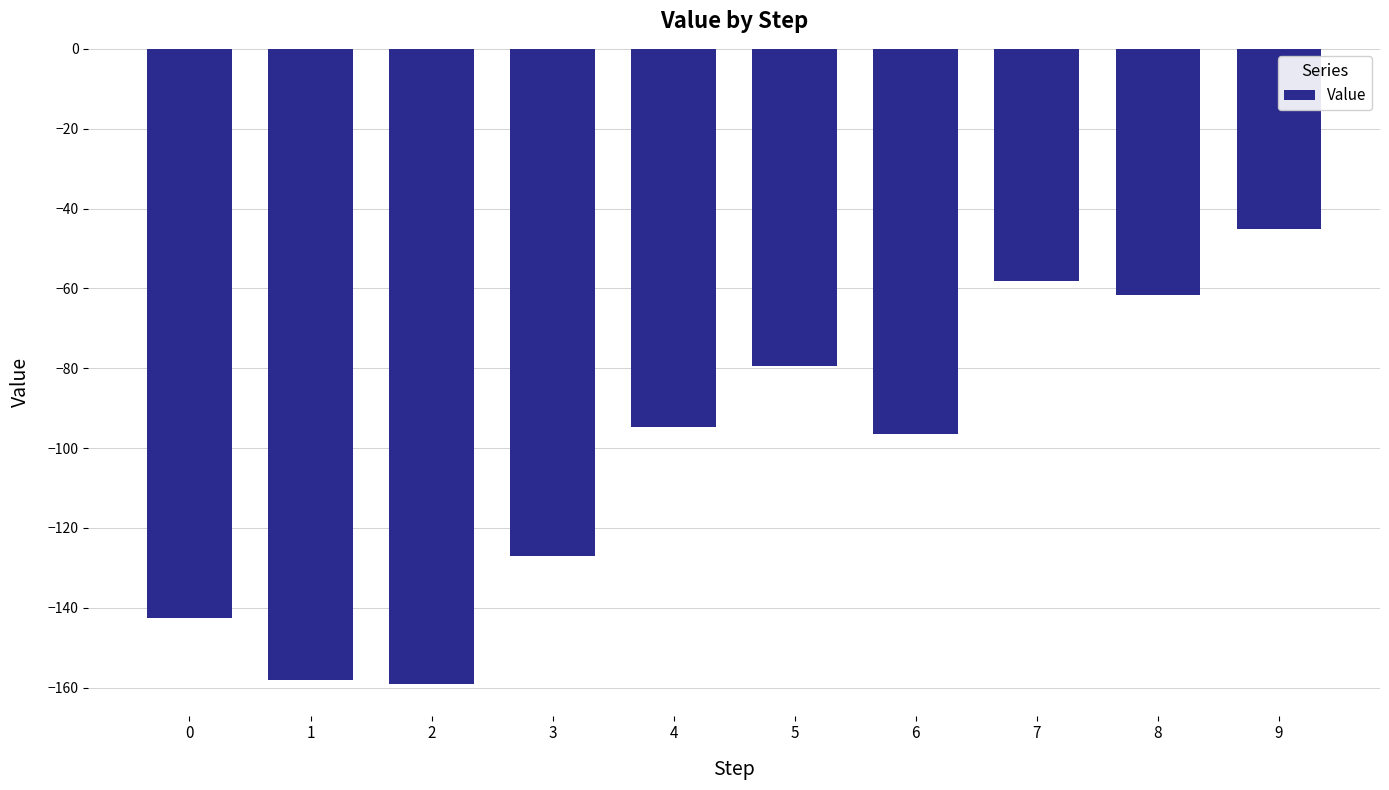

What is the smallest value displayed?

-159.1